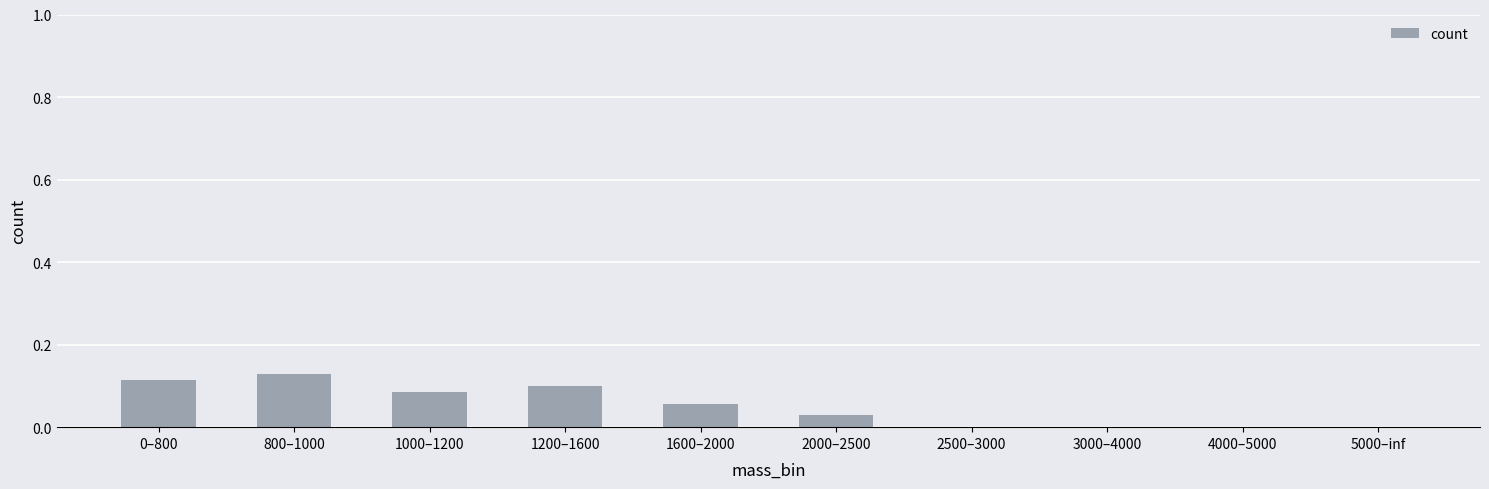

Which has a higher value, 2000–2500 or 1600–2000?

1600–2000